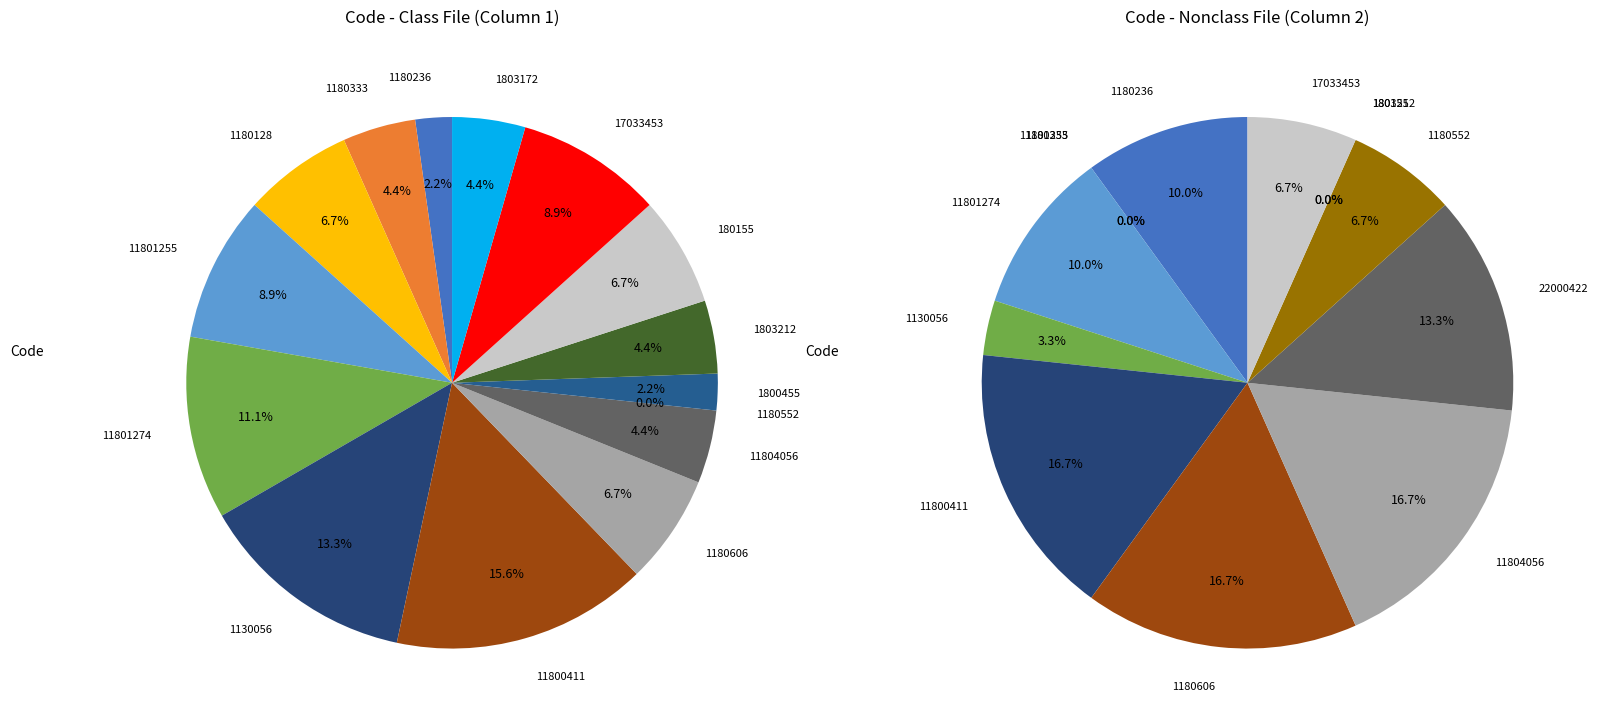

True or false: 1800455 accounts for 2% of the total.

True